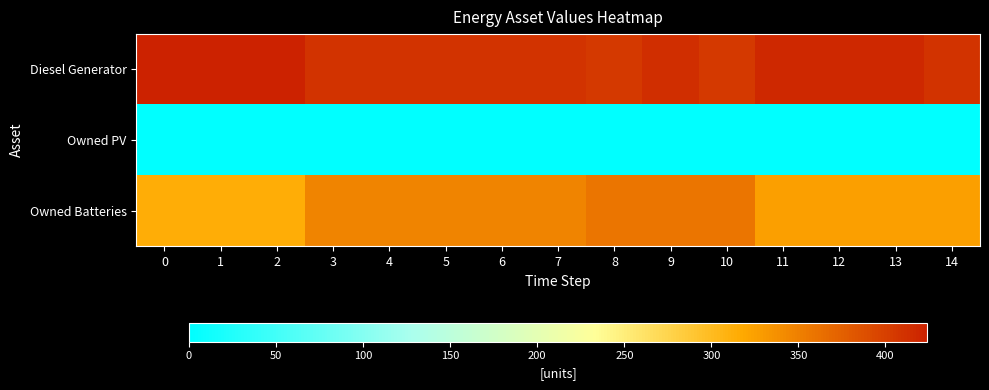

At how many categories does at least one series exceed 362?

15